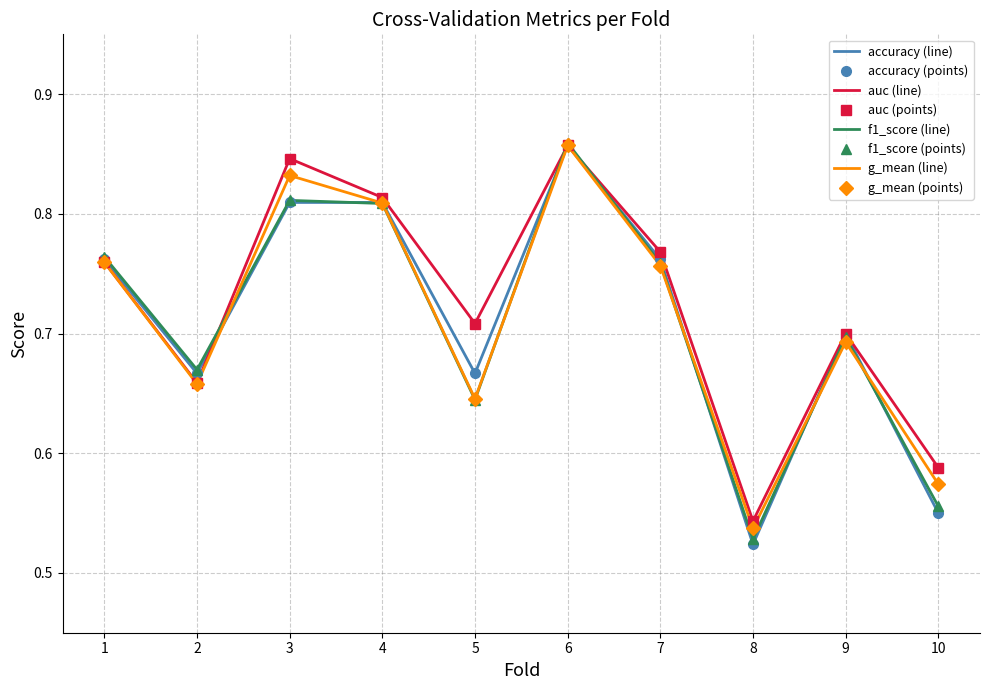

Which series changed the most between 4 and 7?

g_mean